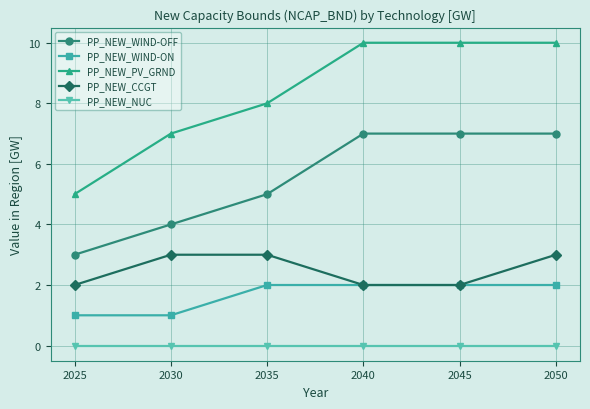

Which series has the largest total across all categories?

PP_NEW_PV_GRND